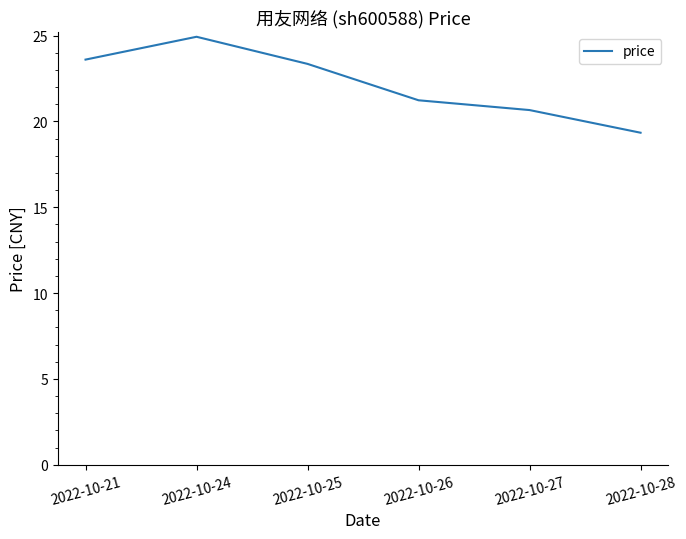

Rank the categories by value from highest to lowest.

2022-10-24, 2022-10-21, 2022-10-25, 2022-10-26, 2022-10-27, 2022-10-28